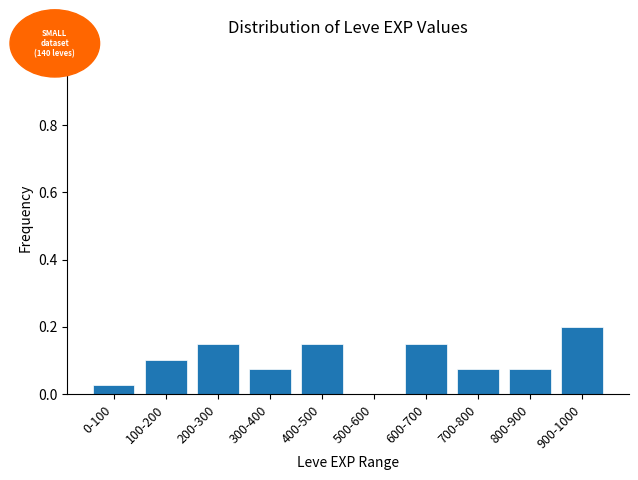

Which category has the highest value across all series?

900-1000